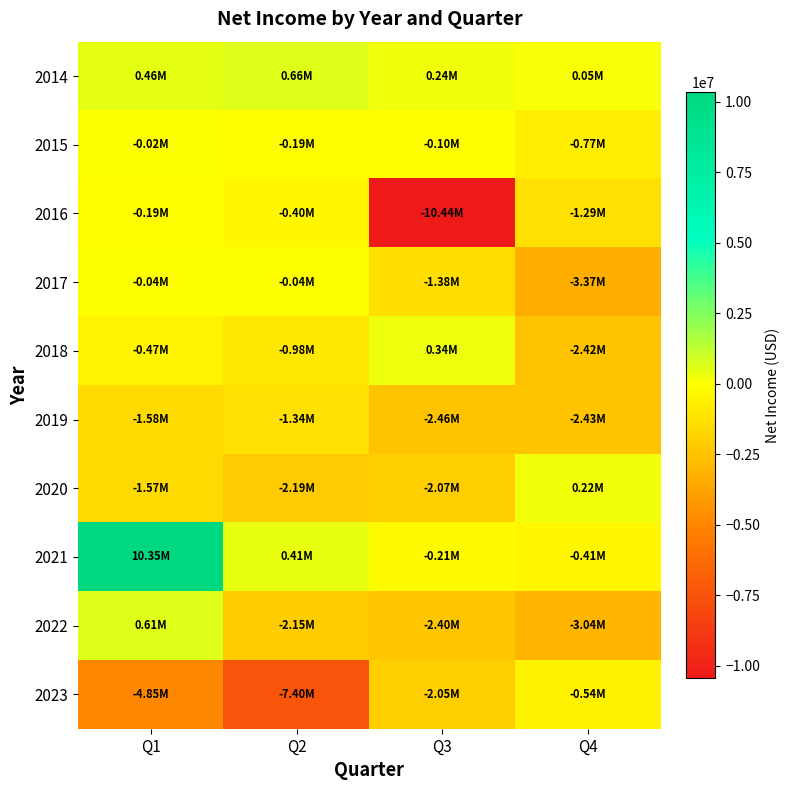

What is the spread (max minus min) of values at Q4?

3585000